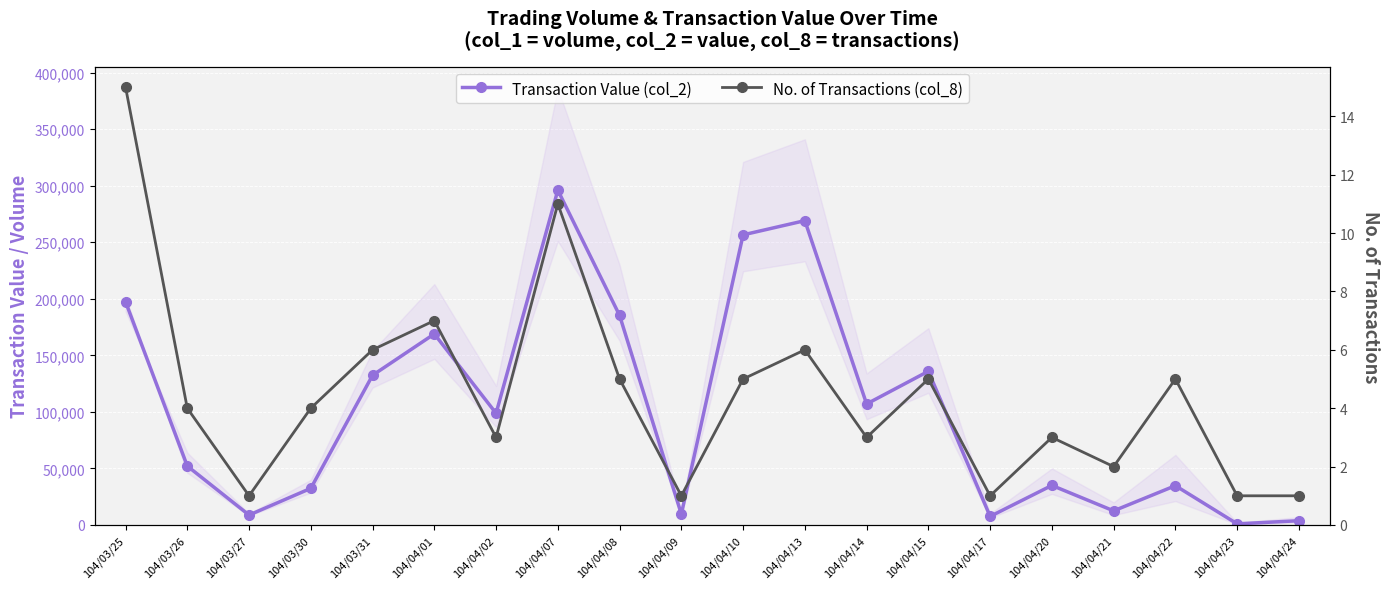

Reading right to left, list all the values displayed in this chart.

Transaction Value (col_2): 3780	1020	34760	12500	35000	7600	135920	107000	269080	256520	9600	185300	296020	98760	168930	132350	32400	8800	52130	197420
No. of Transactions (col_8): 1	1	5	2	3	1	5	3	6	5	1	5	11	3	7	6	4	1	4	15